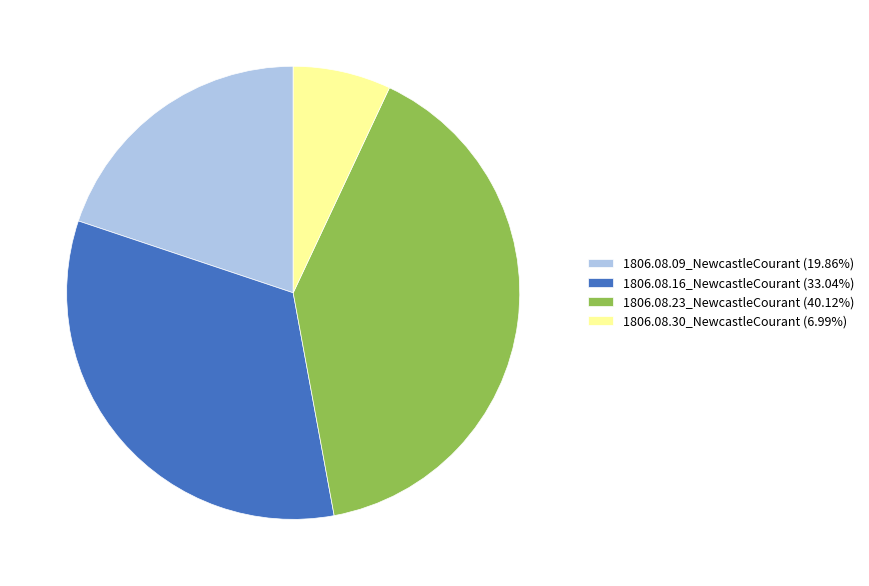

The 1806.08.23_NewcastleCourant slice represents 29% of the pie. True or false?

False